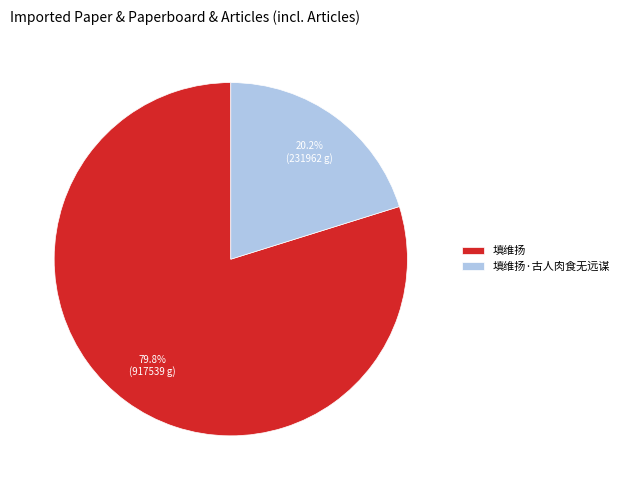

Which slice is the largest?

填维扬